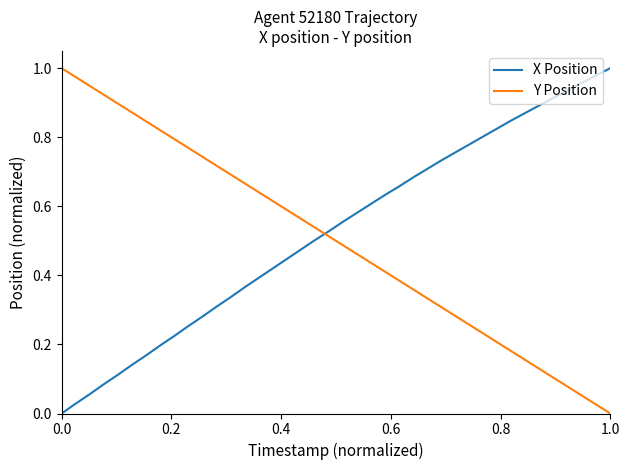

Which series ends up on top after the final intersection of Y Position and X Position?

X Position